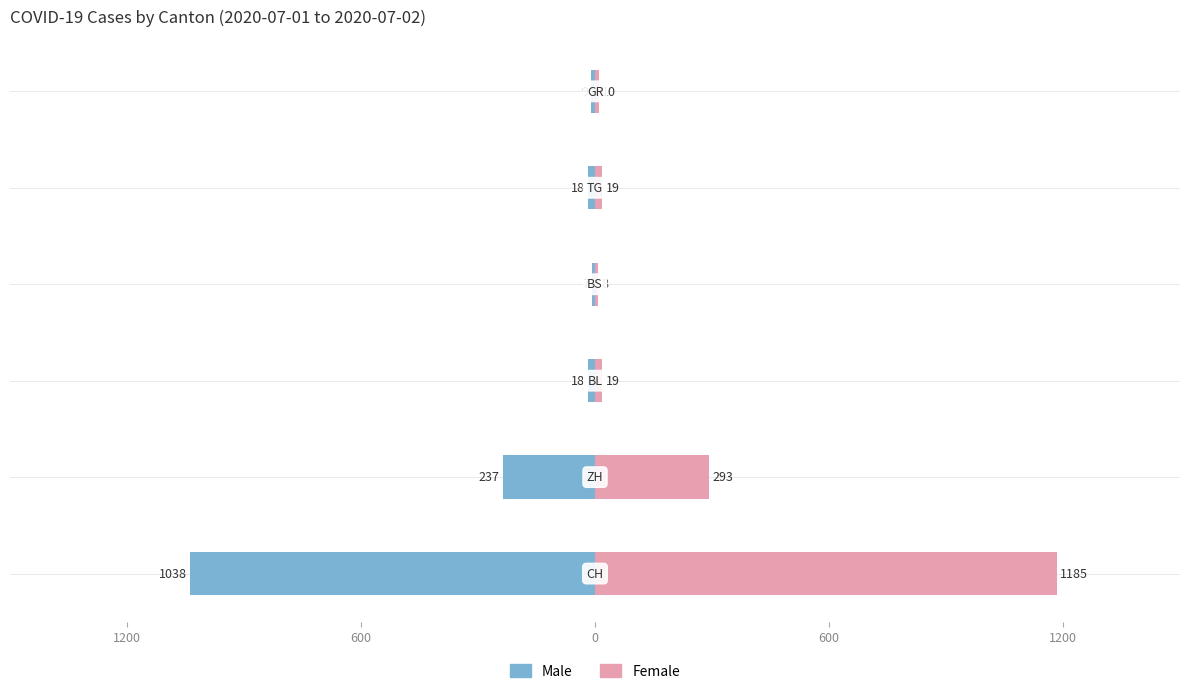

What is the difference between the highest and lowest values at 5?

19